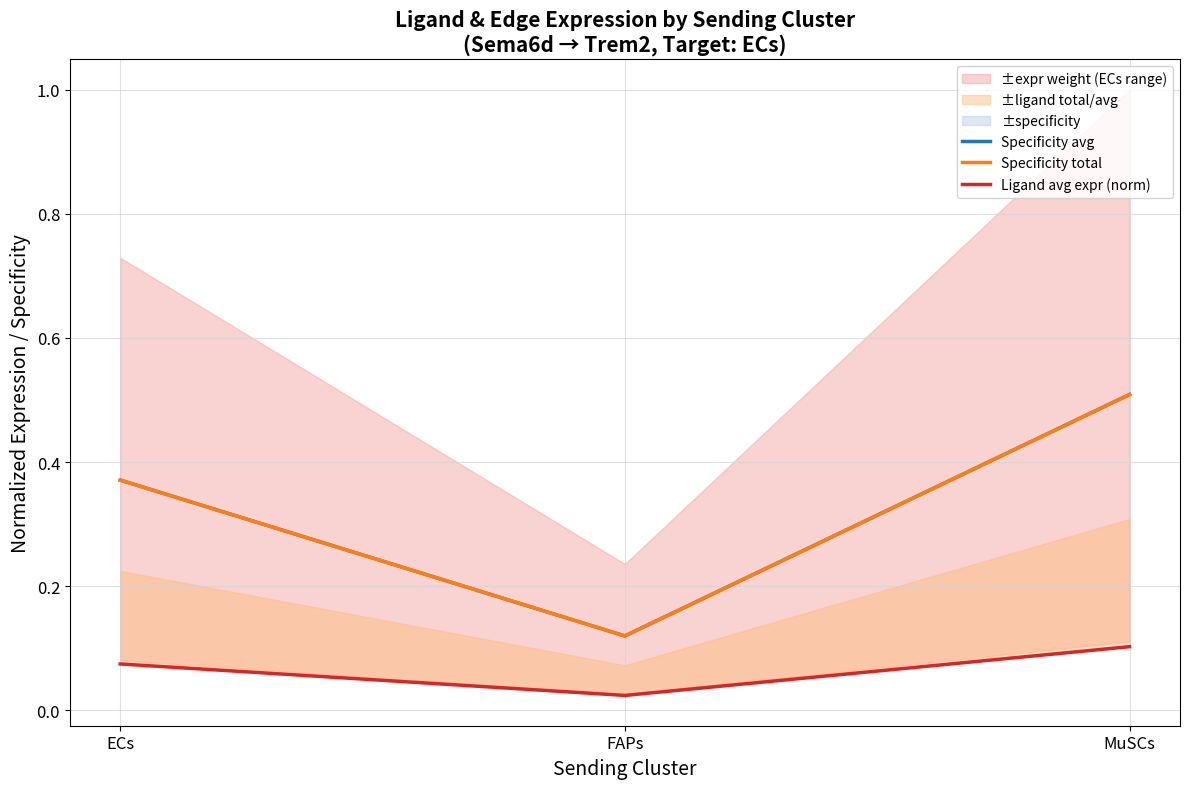

How many Specificity avg values are between 0 and 1?

3